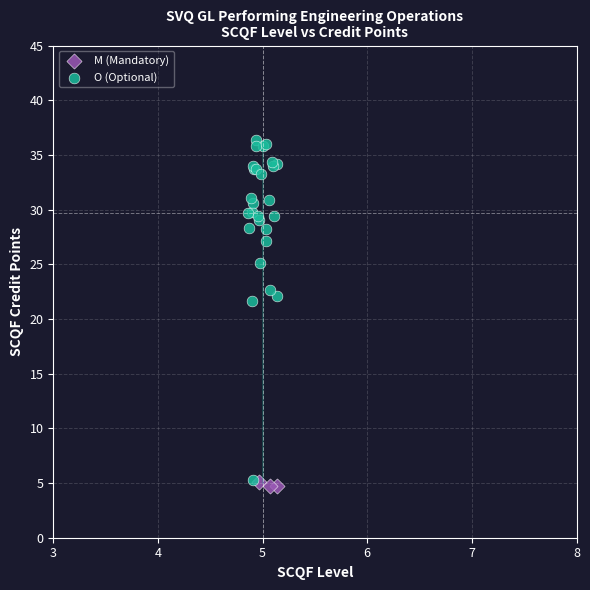

Which series has the largest Y range (max minus min)?

O (Optional)